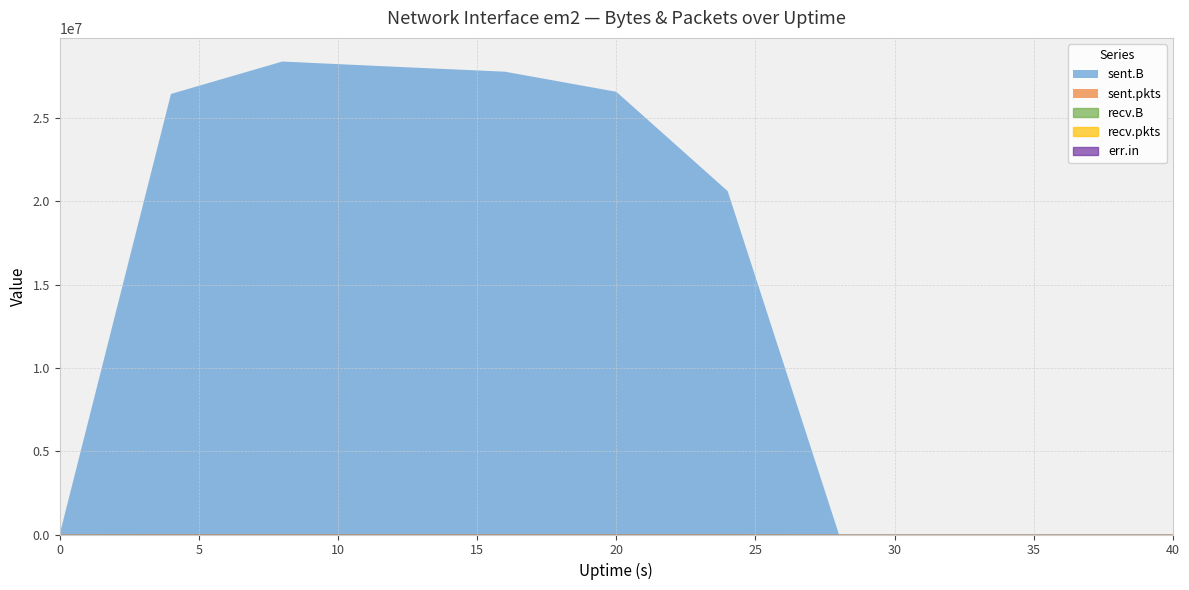

Reading left to right, transcribe all the data shown in this chart.

sent.B: 0=0	4=26440691	8=28384820	12=28075575	16=27775055	20=26570183	24=20609565	28=0	32=0	36=0	40=0
recv.B: 0=0	4=0	8=0	12=0	16=0	20=0	24=0	28=0	32=0	36=0	40=0
sent.pkts: 0=0	4=24230	8=25034	12=25033	16=25538	20=23966	24=18401	28=0	32=0	36=0	40=0
recv.pkts: 0=0	4=0	8=0	12=0	16=0	20=0	24=0	28=0	32=0	36=0	40=0
err.in: 0=0	4=0	8=0	12=0	16=0	20=0	24=0	28=0	32=0	36=0	40=0